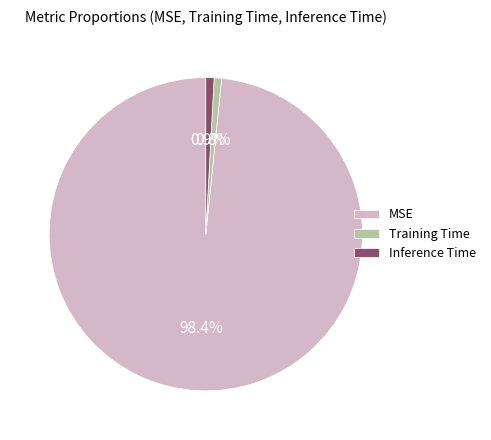

How many segments does this pie chart have?

3